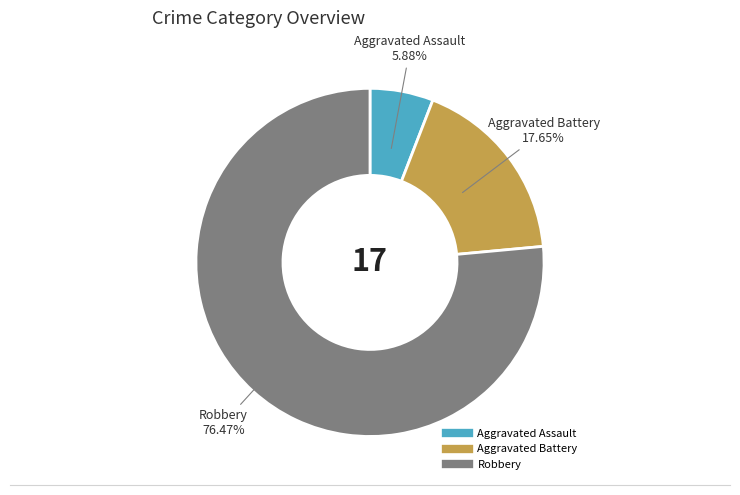

How many slices are in this pie chart?

3